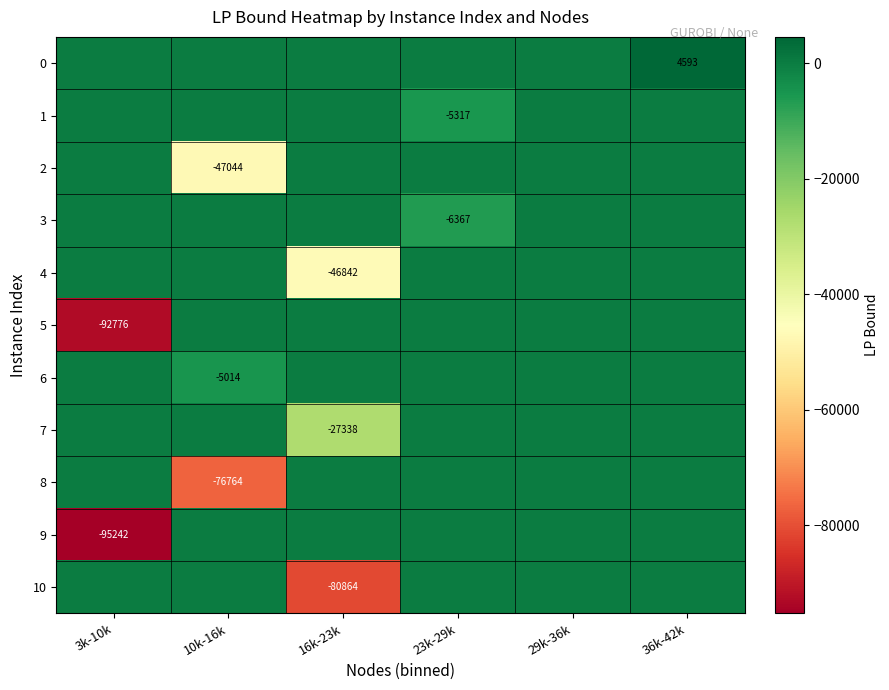

Is it true that 4 equals -83974 at 16k-23k?

False